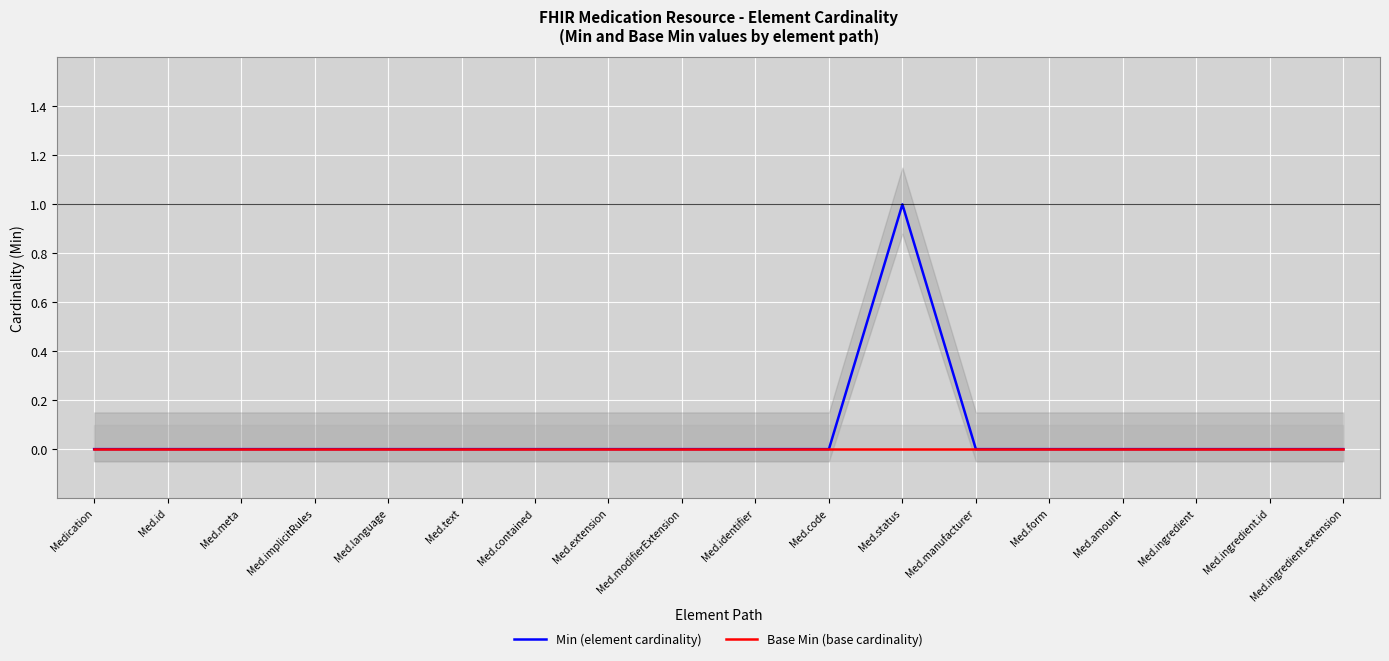

Rank the categories by Base Min (base cardinality) value from lowest to highest.

Medication, Med.id, Med.meta, Med.implicitRules, Med.language, Med.text, Med.contained, Med.extension, Med.modifierExtension, Med.identifier, Med.code, Med.status, Med.manufacturer, Med.form, Med.amount, Med.ingredient, Med.ingredient.id, Med.ingredient.extension